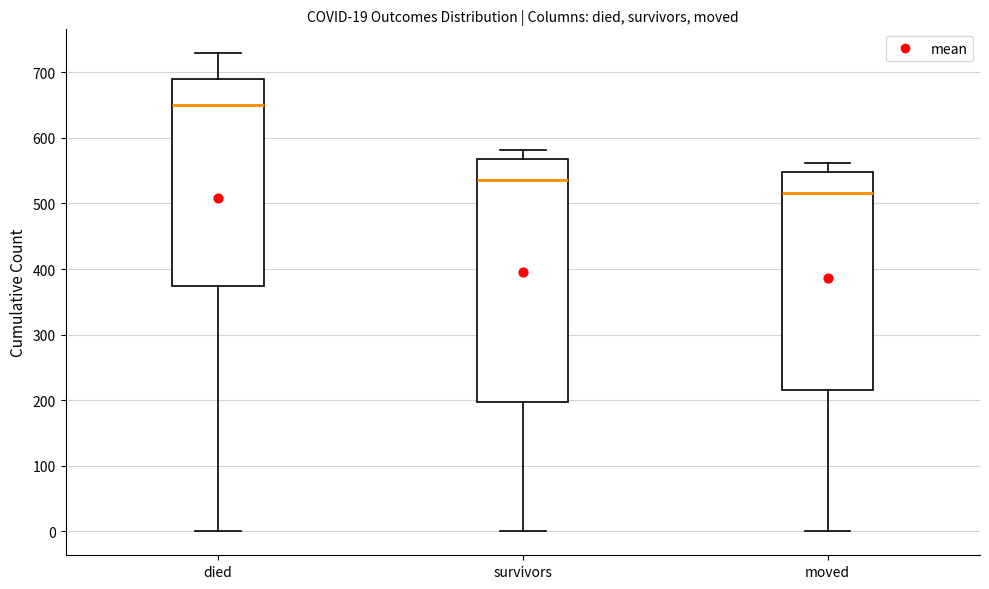

Which box is the tallest, from its lower edge to its upper edge?

survivors